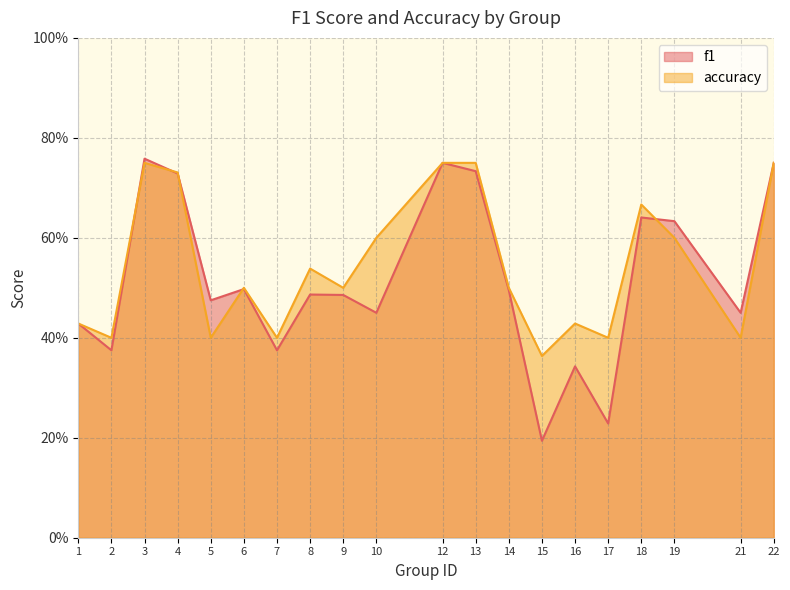

List the series in order of their peak value, highest first.

f1, accuracy